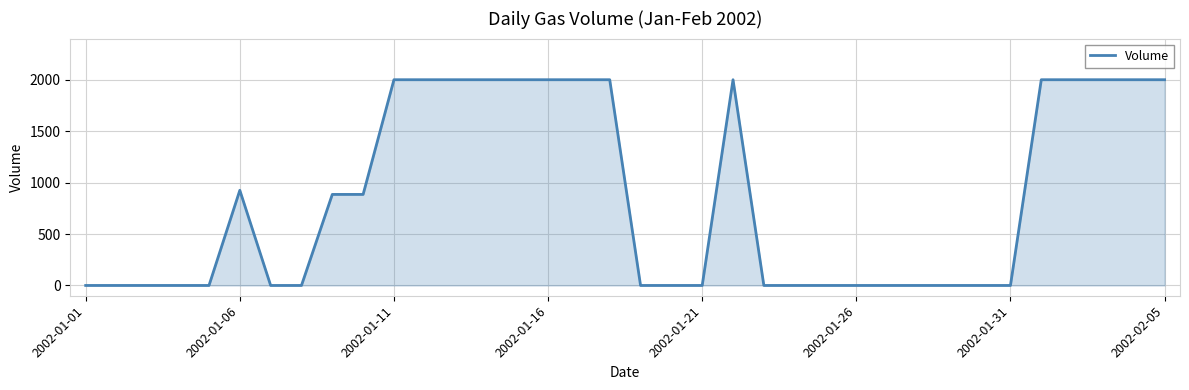

What is the greatest value displayed?

2000